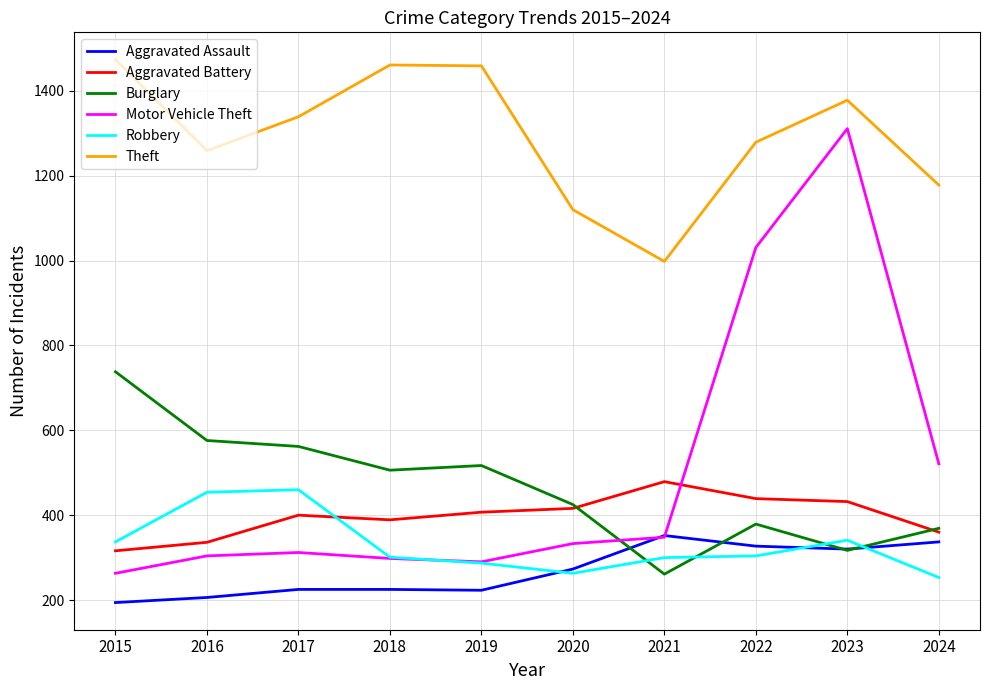

The value of Robbery at 2024 is 417. True or false?

False